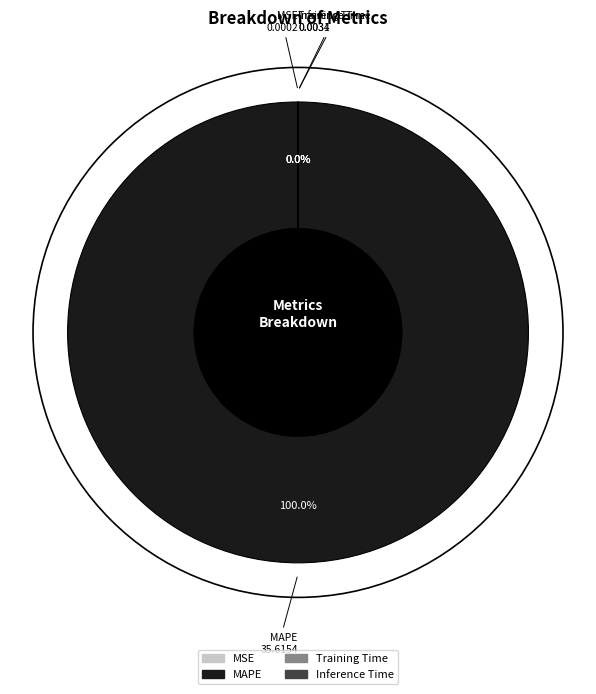

Is there a majority slice in this chart?

Yes